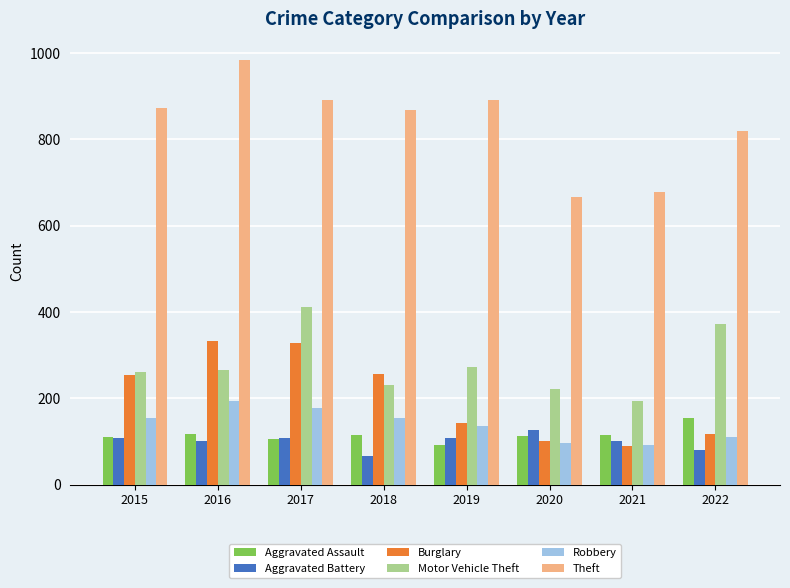

At how many categories does at least one series exceed 636?

8